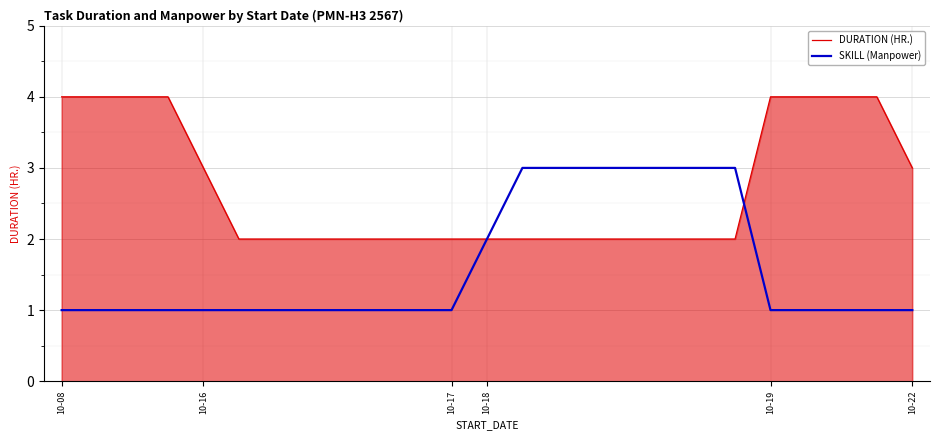

List the series in order of their overall mean, lowest first.

SKILL (Manpower), DURATION (HR.)